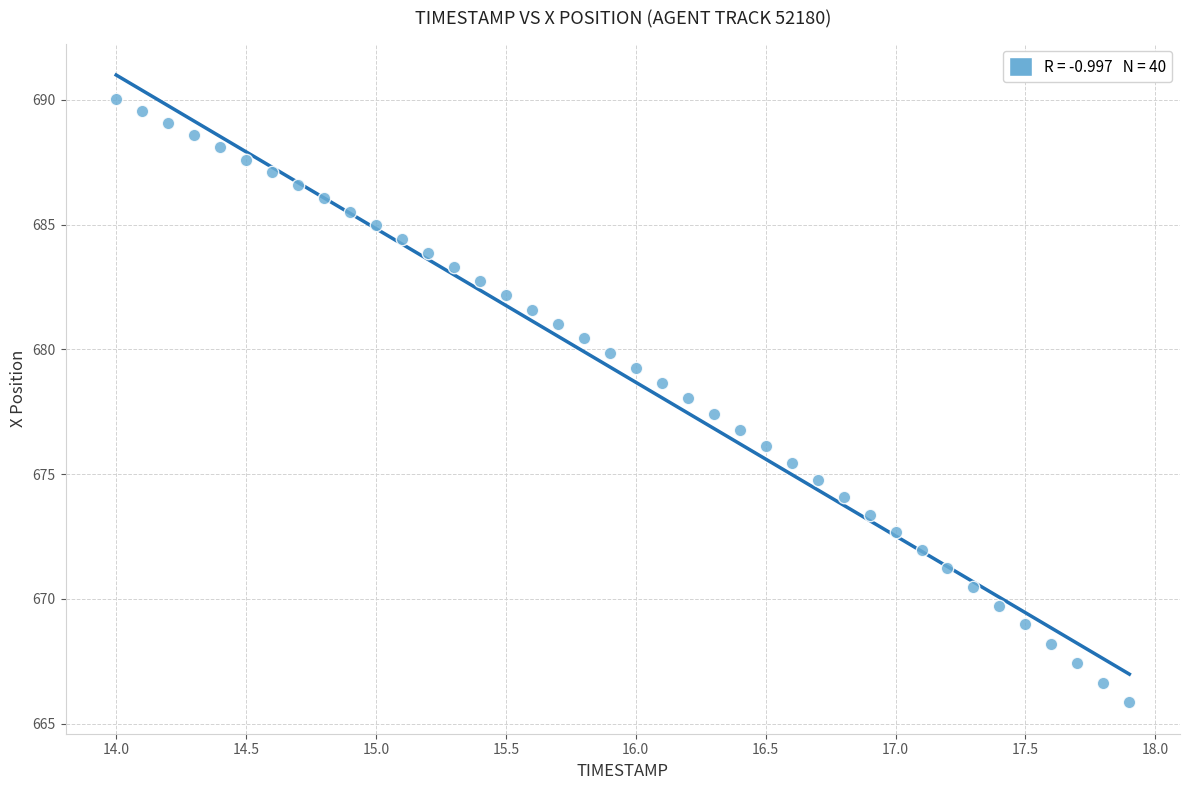

What is the range of Y values (max minus min)?

24.2